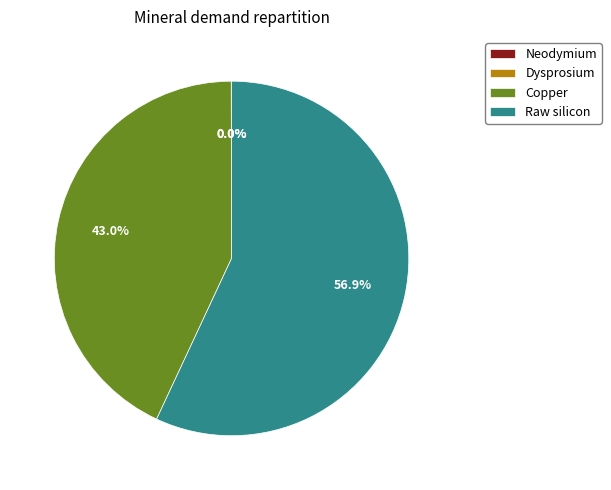

Which category has the biggest portion of the pie?

Raw silicon